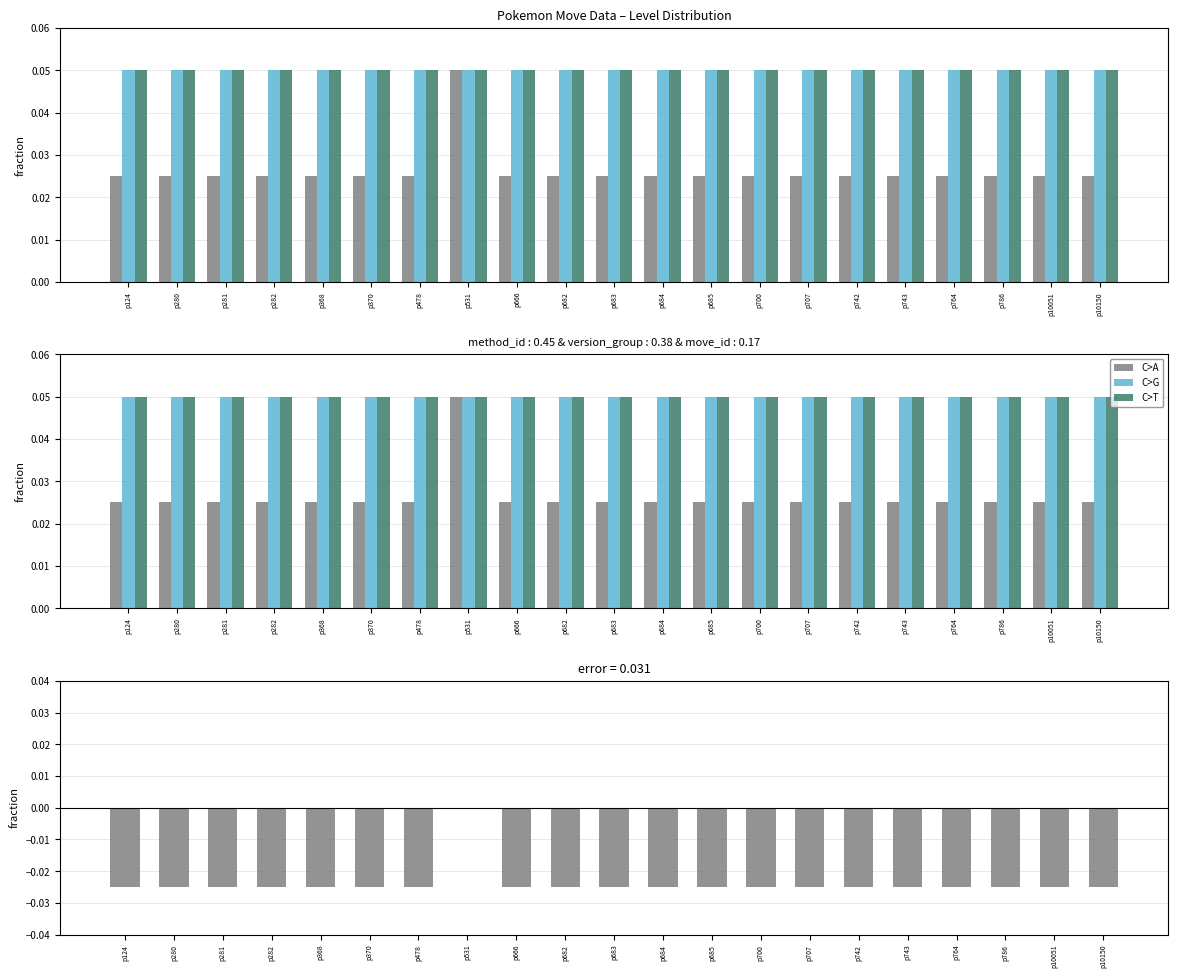

Are the bars horizontal?

No